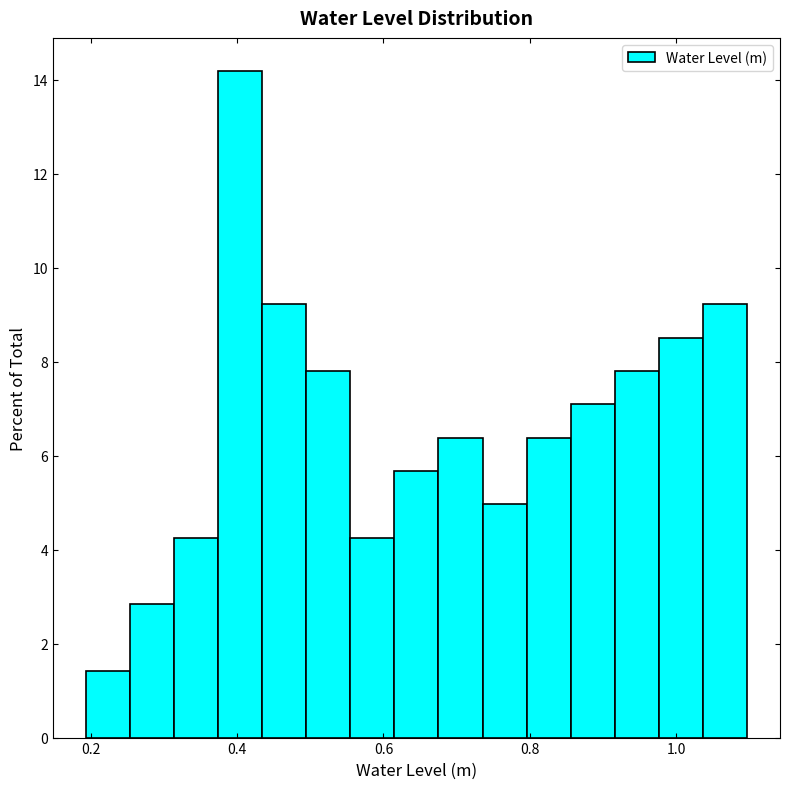

Around what value on the x-axis is the tallest bar? Give the approximate position of its centre, as read against the axis.

0.40